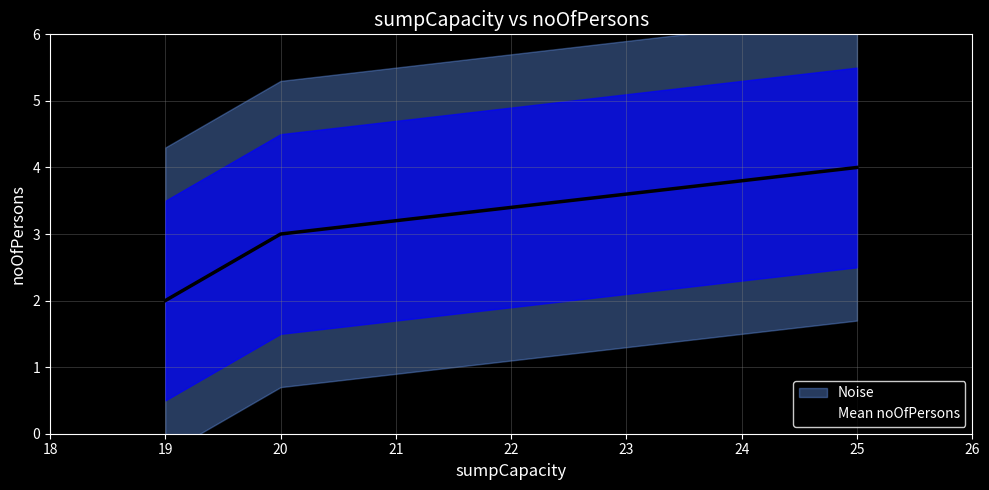

What is the difference between the maximum and minimum values?

2